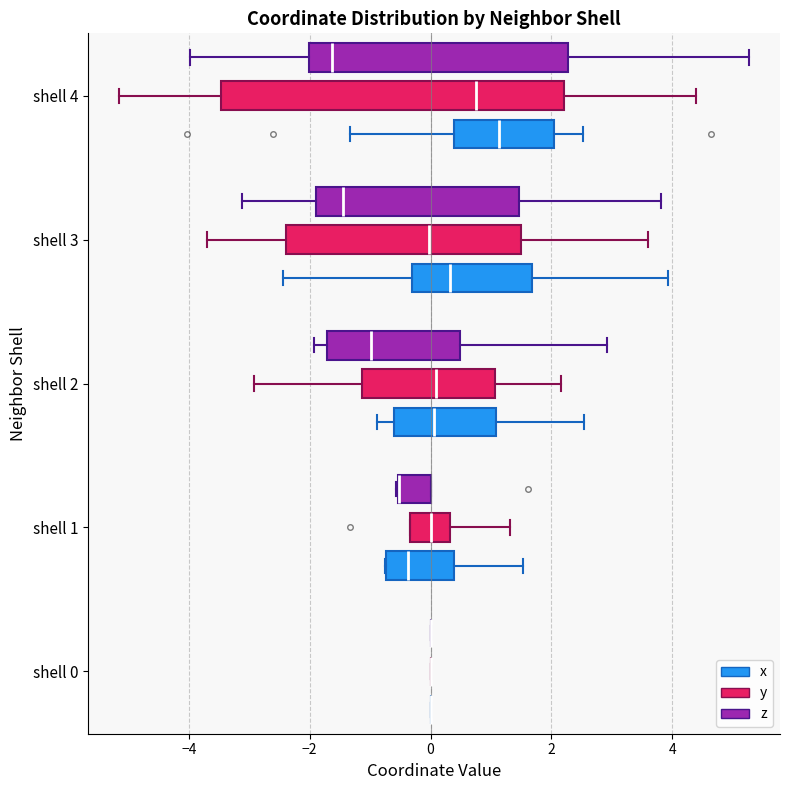

Where is the left edge of the box for shell 3 (x) on the x-axis? The values are not printed on the chart, so give them approximately, as read against the axis.

-0.2